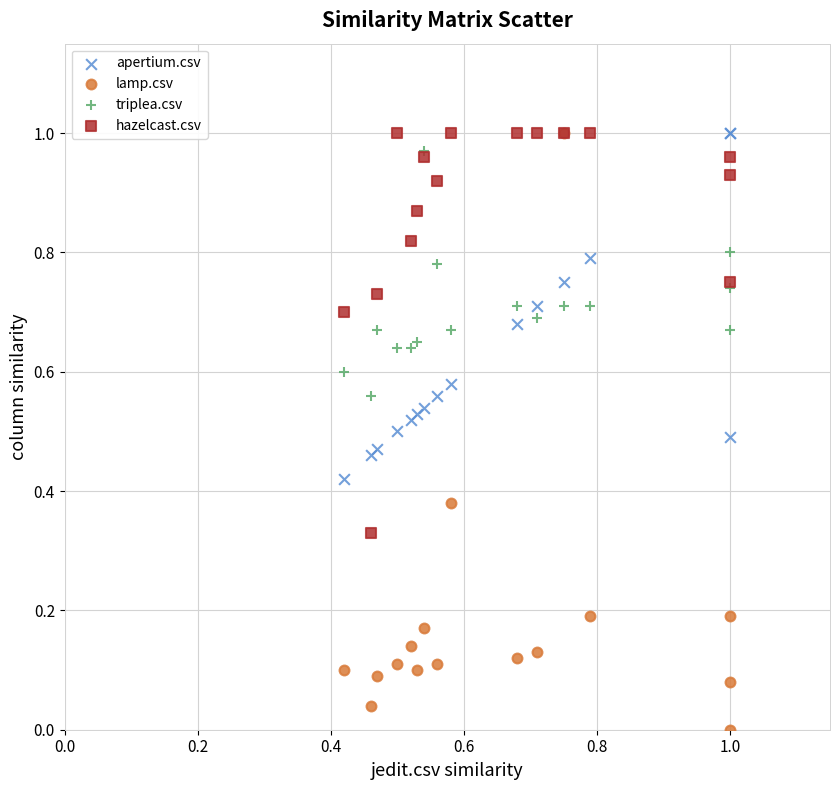

What are all the series names shown in the legend?

apertium.csv, lamp.csv, triplea.csv, hazelcast.csv